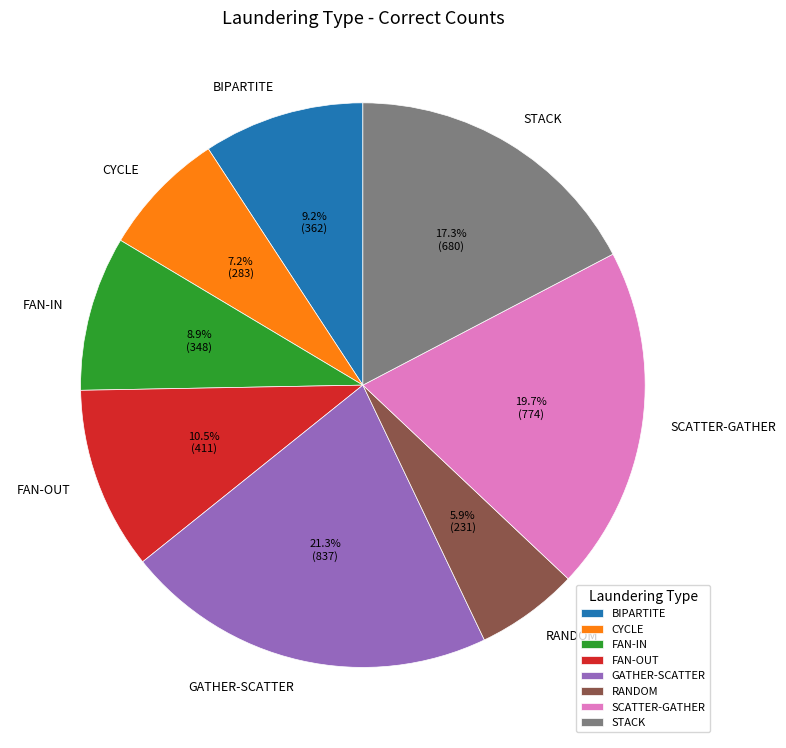

True or false: FAN-IN accounts for 23% of the total.

False